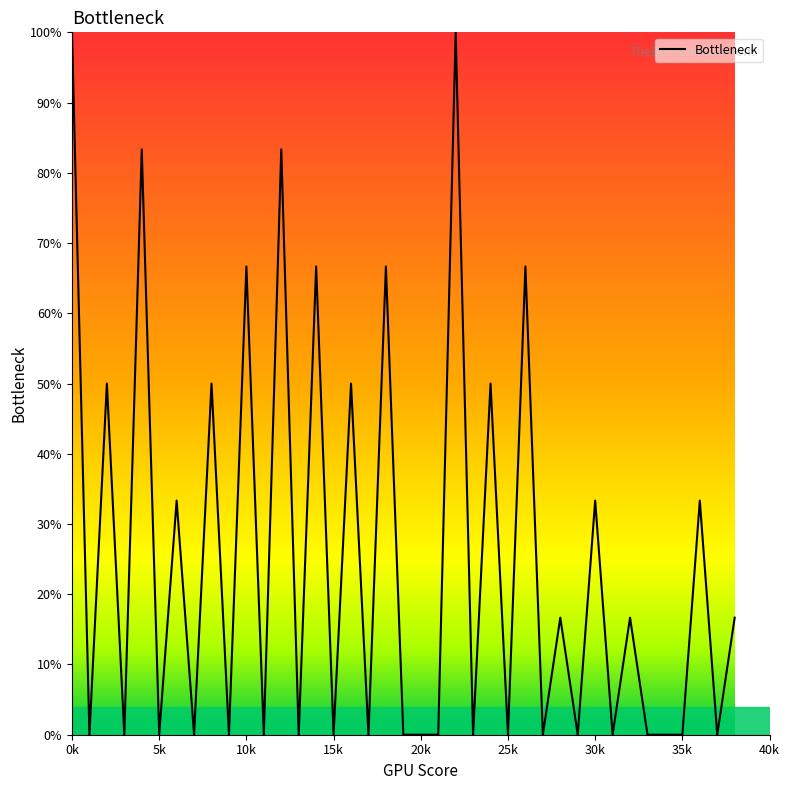

What is the difference between the maximum and minimum values?

100.0